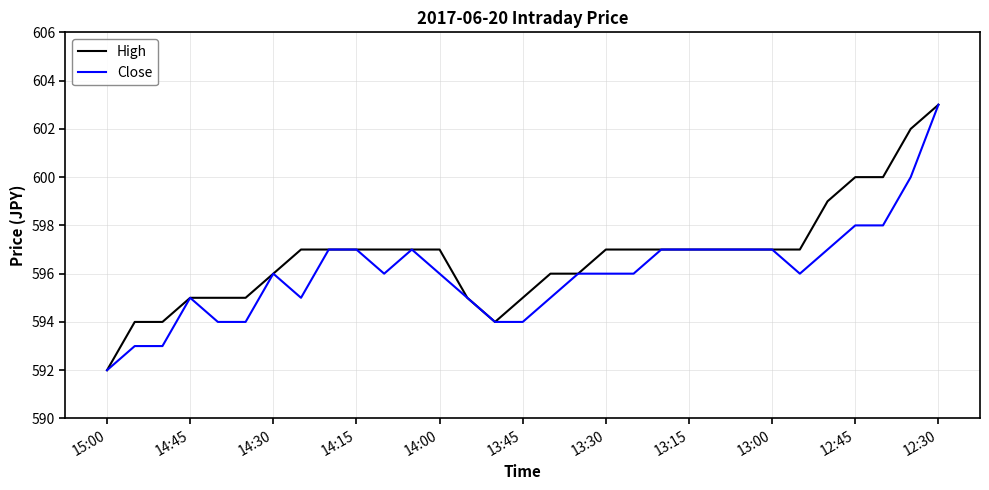

Rank the series by their average value, from highest to lowest.

High, Close